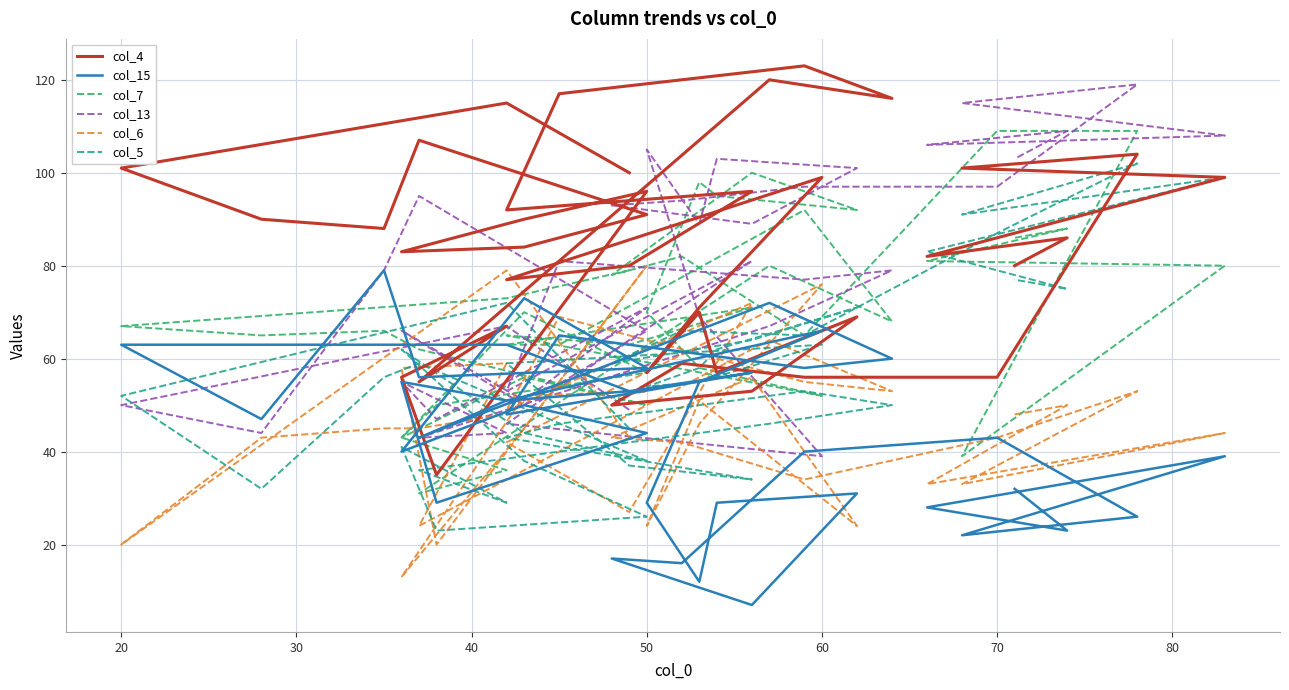

How many lines are shown in the chart?

6